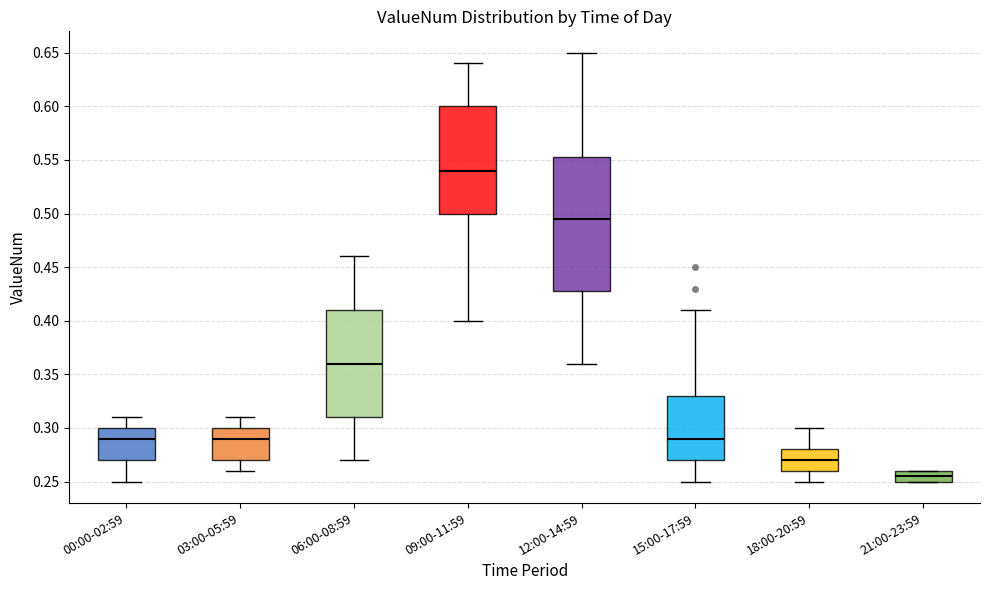

Reading left to right, transcribe this box plot: for each box, give where its median line is, the range the box spans, and where its two whiskers end, as read against the y-axis. The values are not printed on the chart, so give them approximately, as read against the axis.

00:00-02:59: median 0.290, box 0.270 to 0.300, whiskers 0.250 to 0.310
03:00-05:59: median 0.290, box 0.270 to 0.300, whiskers 0.260 to 0.310
06:00-08:59: median 0.360, box 0.310 to 0.410, whiskers 0.270 to 0.460
09:00-11:59: median 0.540, box 0.500 to 0.600, whiskers 0.400 to 0.640
12:00-14:59: median 0.495, box 0.430 to 0.555, whiskers 0.360 to 0.650
15:00-17:59: median 0.290, box 0.270 to 0.330, whiskers 0.250 to 0.410
18:00-20:59: median 0.270, box 0.260 to 0.280, whiskers 0.250 to 0.300
21:00-23:59: median 0.255, box 0.250 to 0.260, whiskers 0.250 to 0.260